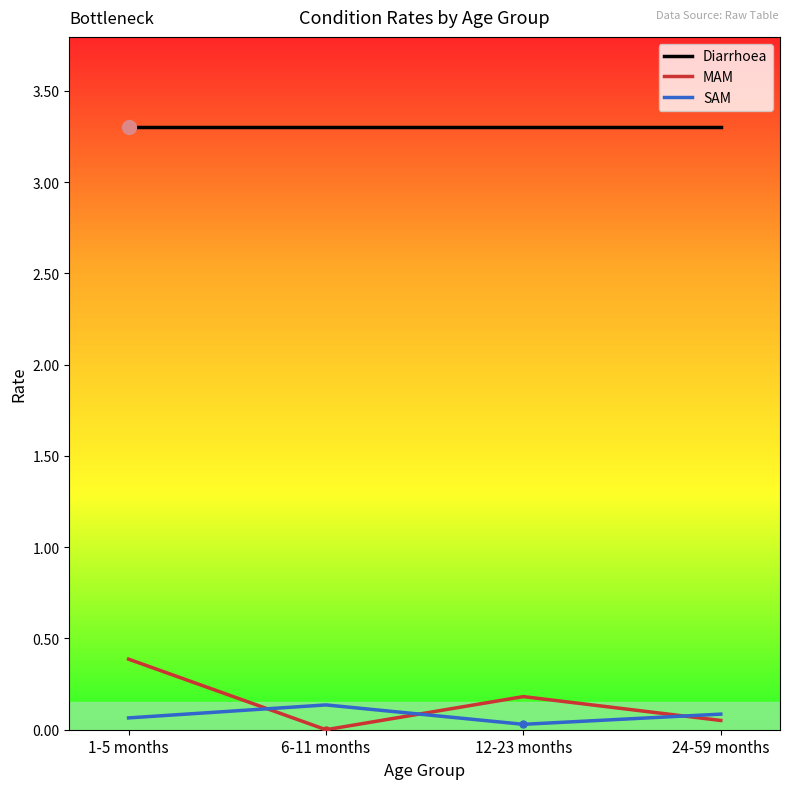

Which series has the largest total across all categories?

Diarrhoea